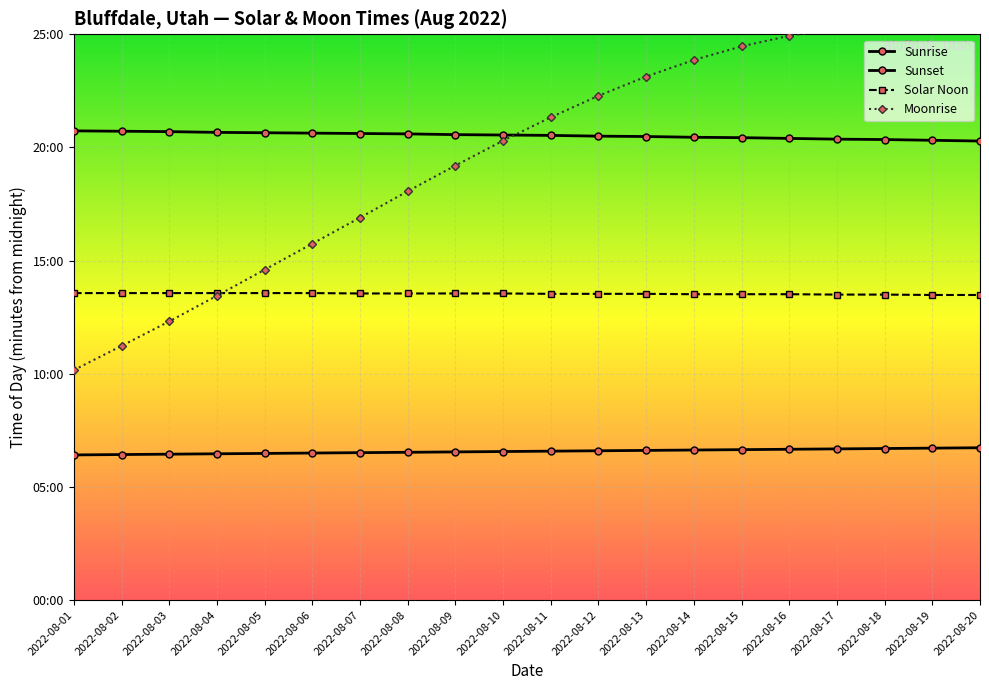

What value does the Sunrise series have at 2022-08-17?

401